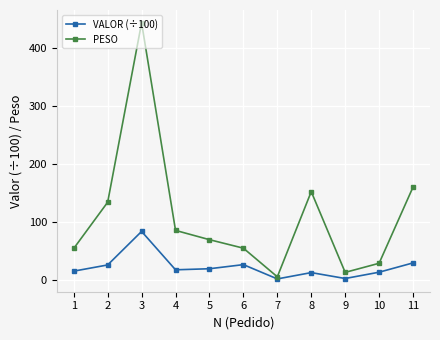

What is the spread (max minus min) of values at 4?

67.9